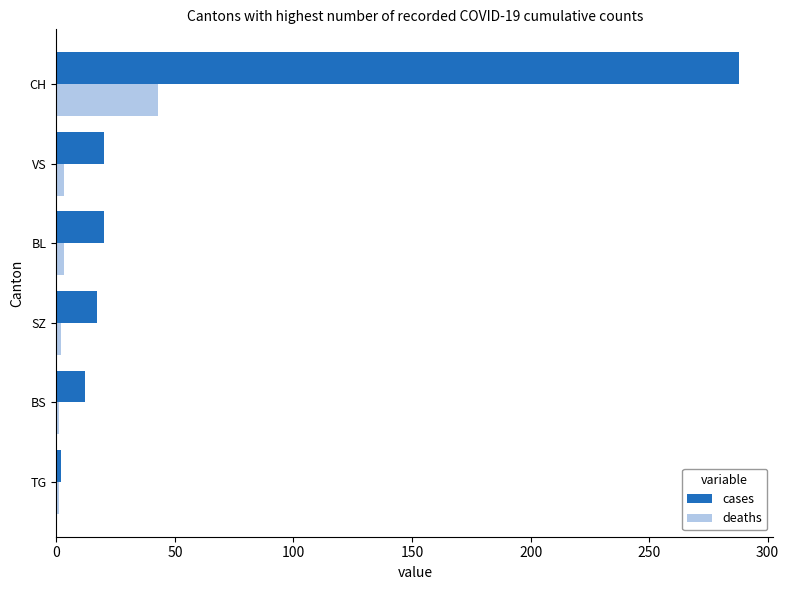

The value of deaths at CH is 43. True or false?

True